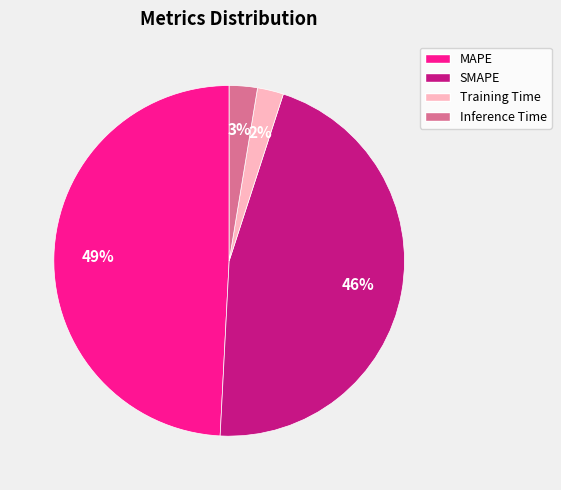

Does any single category account for the majority?

No